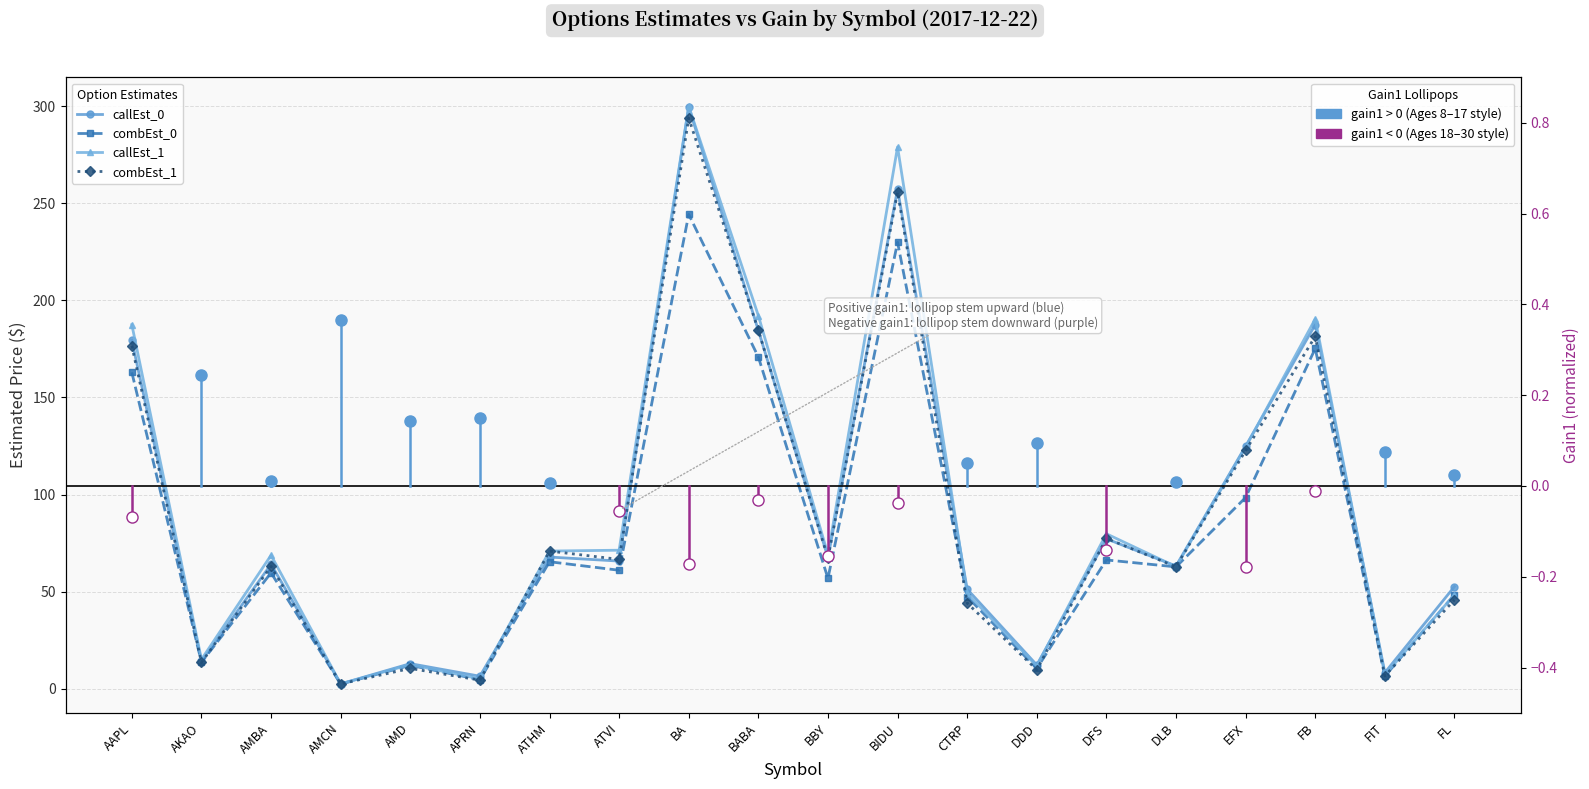

Where does the combEst_1 series first go above 66?

AAPL